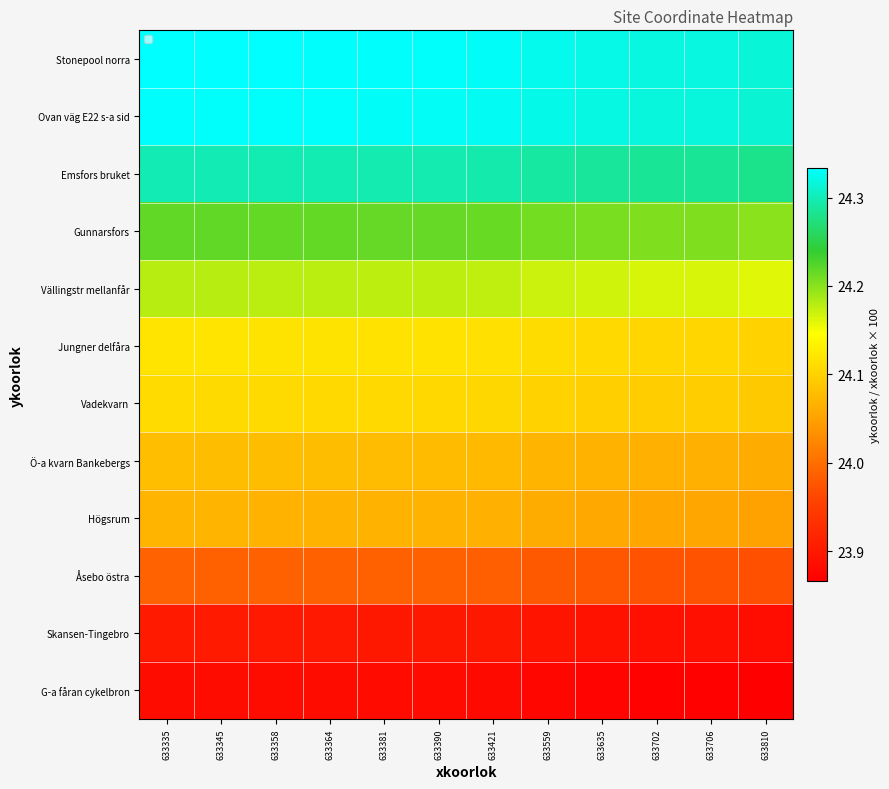

Reading left to right, what are all the values shown in this chart?

Stonepool norra: 633335=24.3	633345=24.3	633358=24.3	633364=24.3	633381=24.3	633390=24.3	633421=24.3	633559=24.3	633635=24.3	633702=24.3	633706=24.3	633810=24.3
Ovan väg E22 s-a sid: 633335=24.3	633345=24.3	633358=24.3	633364=24.3	633381=24.3	633390=24.3	633421=24.3	633559=24.3	633635=24.3	633702=24.3	633706=24.3	633810=24.3
Emsfors bruket: 633335=24.3	633345=24.3	633358=24.3	633364=24.3	633381=24.3	633390=24.3	633421=24.3	633559=24.3	633635=24.3	633702=24.3	633706=24.3	633810=24.3
Gunnarsfors: 633335=24.2	633345=24.2	633358=24.2	633364=24.2	633381=24.2	633390=24.2	633421=24.2	633559=24.2	633635=24.2	633702=24.2	633706=24.2	633810=24.2
Vällingstr mellanfår: 633335=24.2	633345=24.2	633358=24.2	633364=24.2	633381=24.2	633390=24.2	633421=24.2	633559=24.2	633635=24.2	633702=24.2	633706=24.2	633810=24.2
Jungner delfåra: 633335=24.1	633345=24.1	633358=24.1	633364=24.1	633381=24.1	633390=24.1	633421=24.1	633559=24.1	633635=24.1	633702=24.1	633706=24.1	633810=24.1
Vadekvarn: 633335=24.1	633345=24.1	633358=24.1	633364=24.1	633381=24.1	633390=24.1	633421=24.1	633559=24.1	633635=24.1	633702=24.1	633706=24.1	633810=24.1
Ö-a kvarn Bankebergs: 633335=24.1	633345=24.1	633358=24.1	633364=24.1	633381=24.1	633390=24.1	633421=24.1	633559=24.1	633635=24.1	633702=24.1	633706=24.1	633810=24.1
Högsrum: 633335=24.1	633345=24.1	633358=24.1	633364=24.1	633381=24.1	633390=24.1	633421=24.1	633559=24.1	633635=24.1	633702=24.1	633706=24.1	633810=24.1
Åsebo östra: 633335=24.0	633345=24.0	633358=24.0	633364=24.0	633381=24.0	633390=24.0	633421=24.0	633559=24.0	633635=24.0	633702=24.0	633706=24.0	633810=24.0
Skansen-Tingebro: 633335=23.9	633345=23.9	633358=23.9	633364=23.9	633381=23.9	633390=23.9	633421=23.9	633559=23.9	633635=23.9	633702=23.9	633706=23.9	633810=23.9
G-a fåran cykelbron: 633335=23.9	633345=23.9	633358=23.9	633364=23.9	633381=23.9	633390=23.9	633421=23.9	633559=23.9	633635=23.9	633702=23.9	633706=23.9	633810=23.9